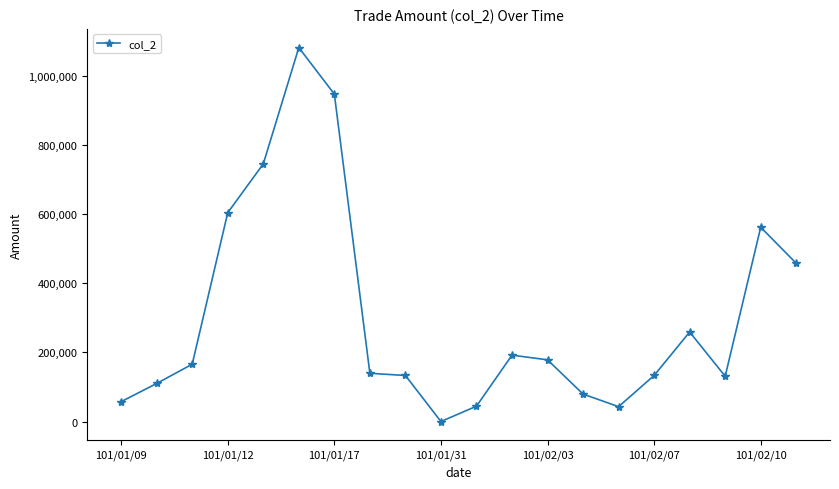

True or false: the data has more than 0 interior local peaks.

True